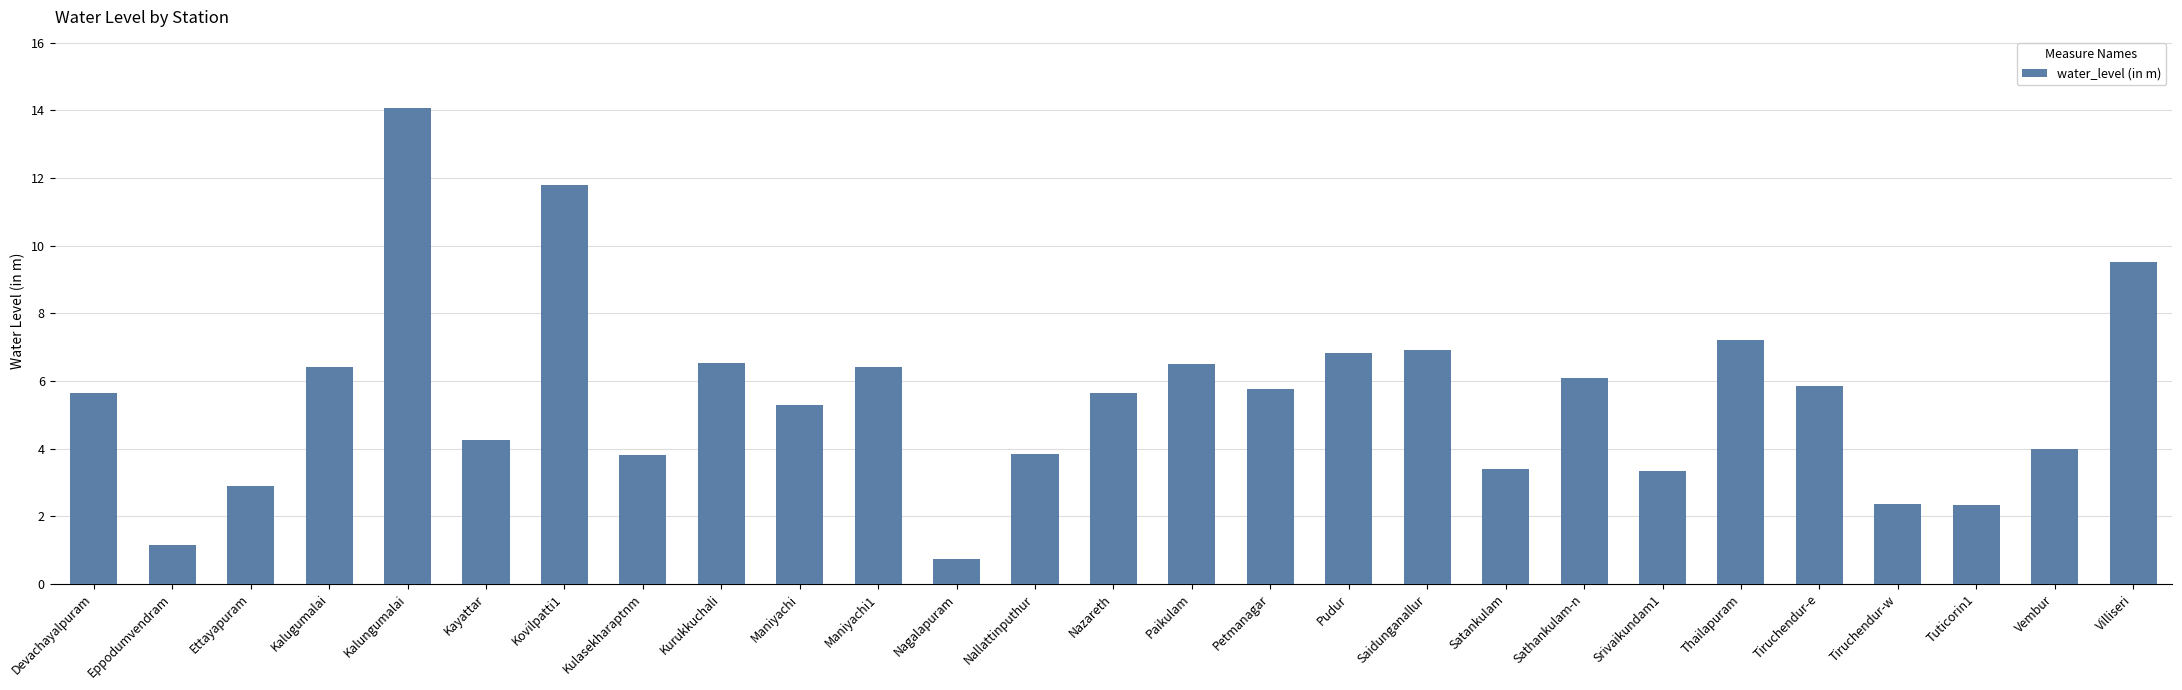

What is the label of the 2nd bar from the right?

Vembur